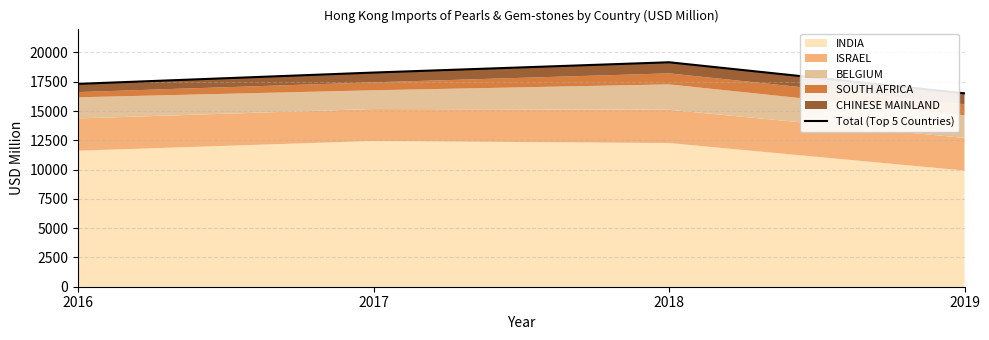

Rank the categories by value from highest to lowest.

2018, 2017, 2016, 2019